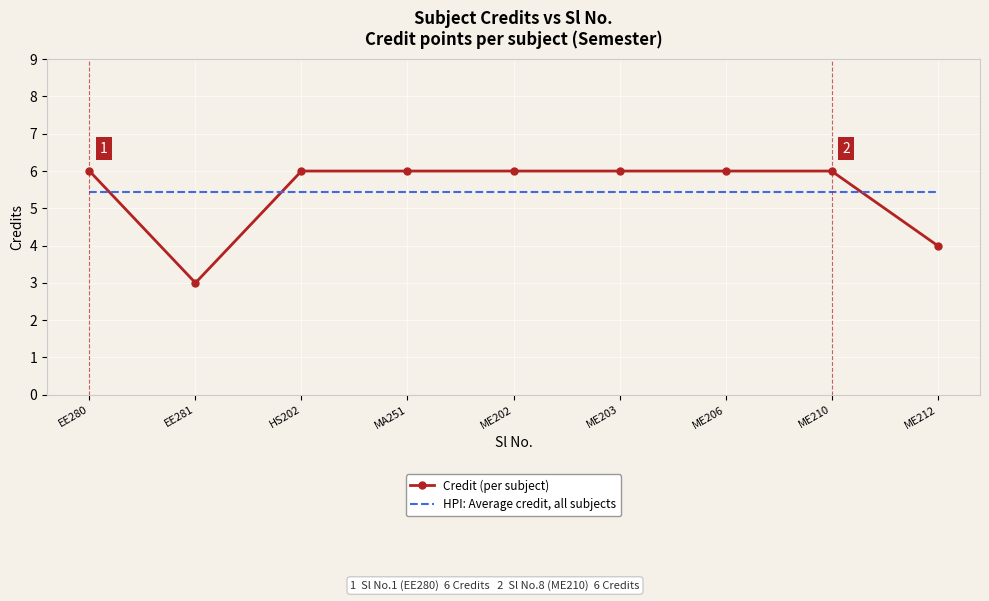

List the series in order of their peak value, highest first.

Credit (per subject), HPI: Average credit, all subjects